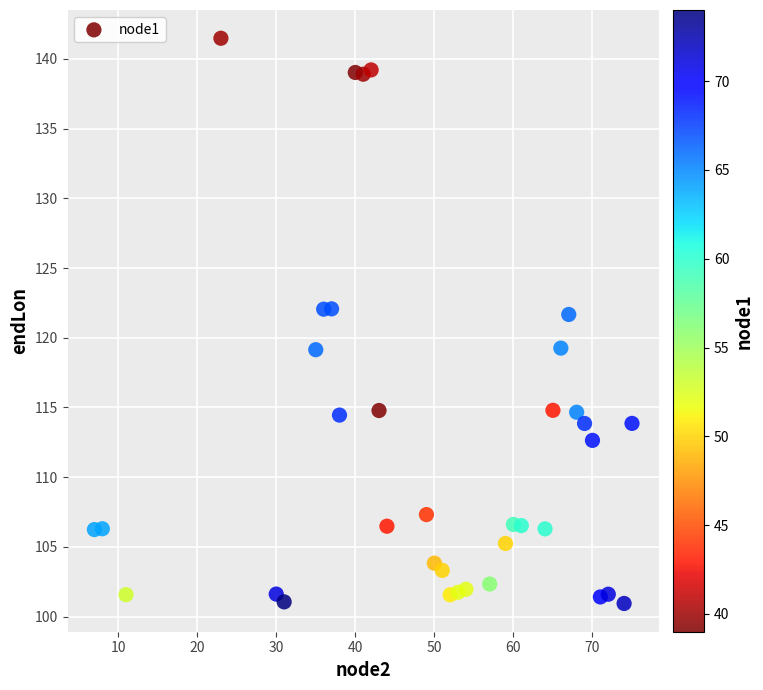

What is the range of Y values (max minus min)?

40.5